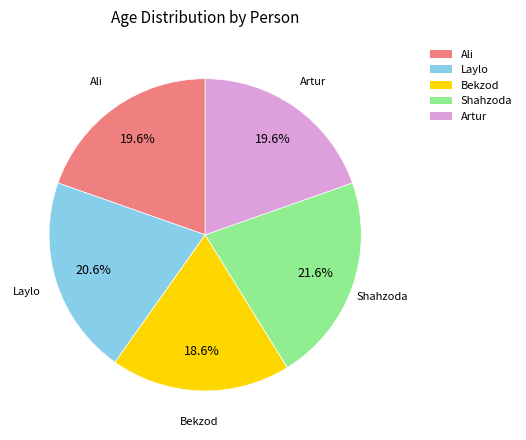

Approximately how many times larger is the value at Artur compared to Laylo?

1.0